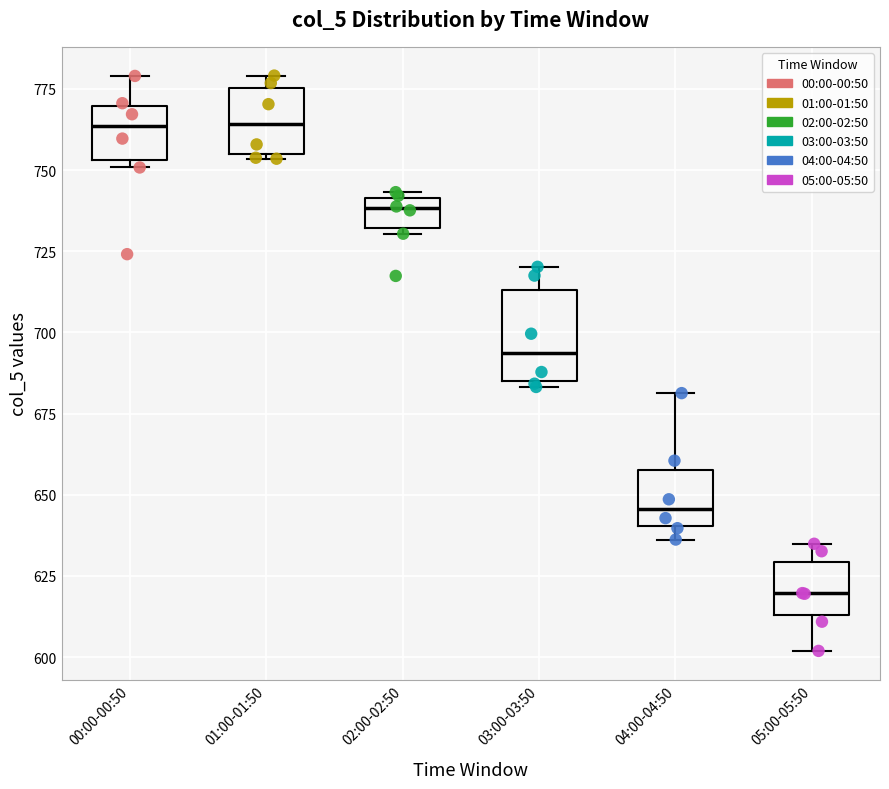

Reading left to right, transcribe this box plot: for each box, give where its median line is, the range the box spans, and where its two whiskers end, as read against the y-axis. The values are not printed on the chart, so give them approximately, as read against the axis.

00:00-00:50: median 765, box 755 to 770, whiskers 750 to 780
01:00-01:50: median 765, box 755 to 775, whiskers 755 to 780
02:00-02:50: median 740 (just below the box's upper edge), box 730 to 740, whiskers 730 (just below the box's lower edge) to 745
03:00-03:50: median 695, box 685 to 715, whiskers 685 (just below the box's lower edge) to 720
04:00-04:50: median 645, box 640 to 660, whiskers 635 to 680
05:00-05:50: median 620, box 615 to 630, whiskers 600 to 635